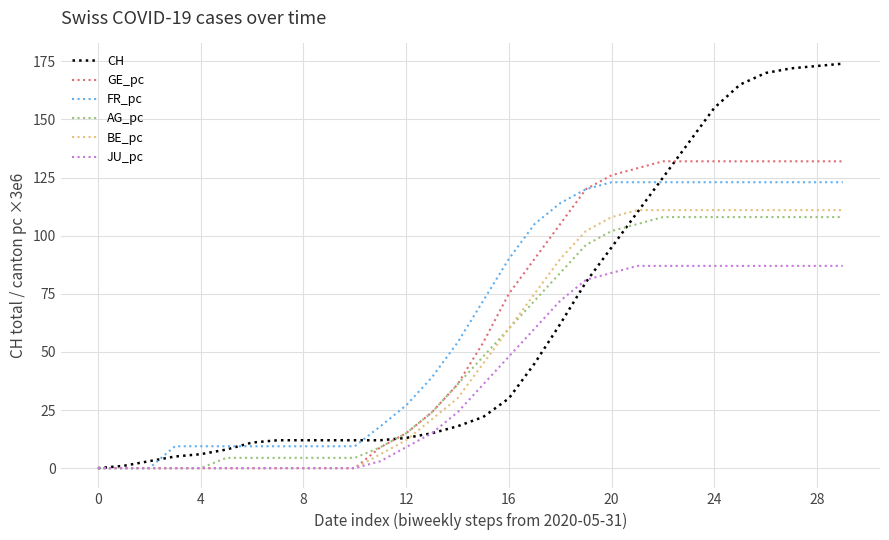

List the series in order of their peak value, lowest first.

JU_pc, AG_pc, BE_pc, FR_pc, GE_pc, CH